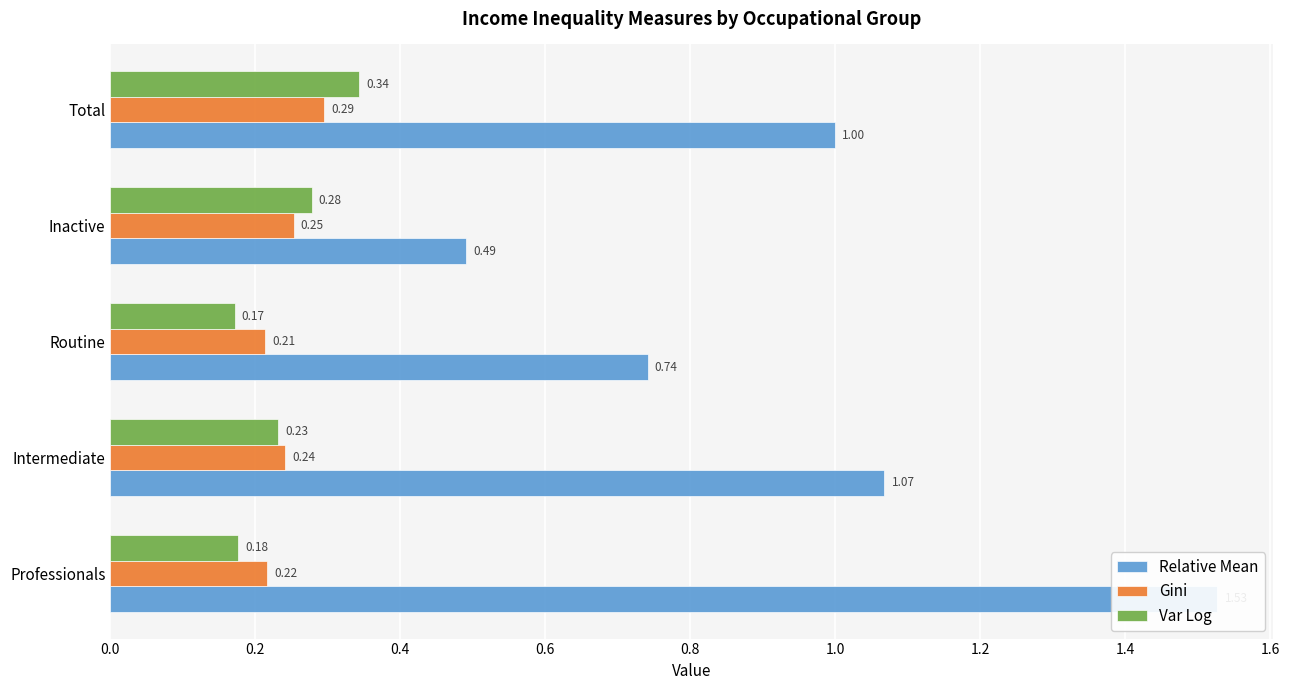

Which has a higher value, 0.8 or 0.4?

0.8